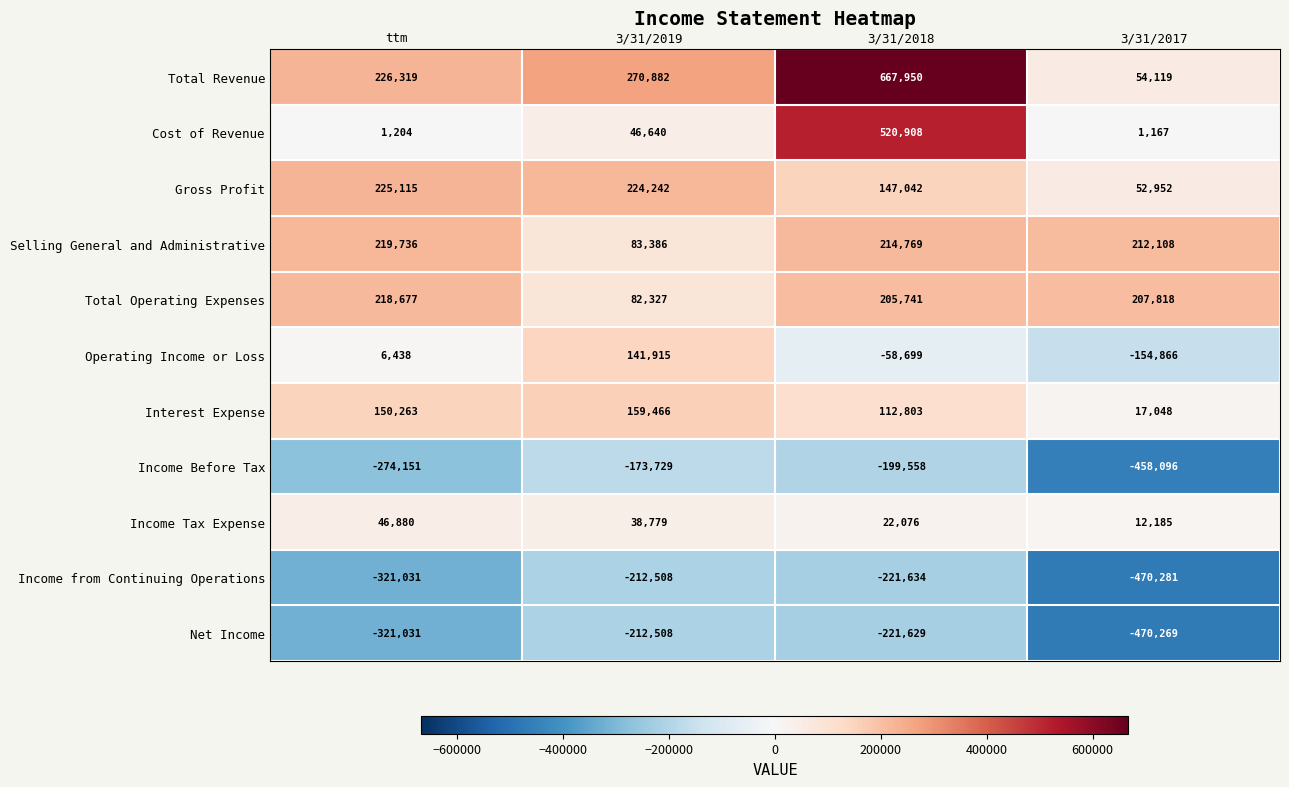

What is the difference between the maximum and second lowest values in the Income Tax Expense series?

24804